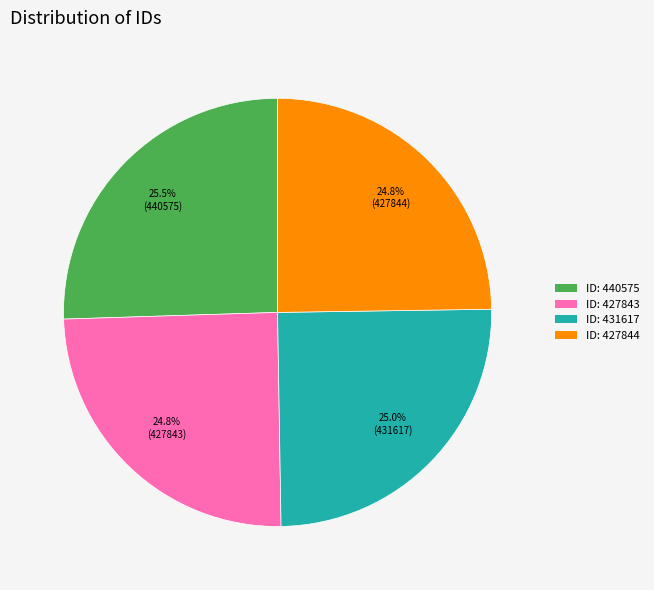

Is there a majority slice in this chart?

No